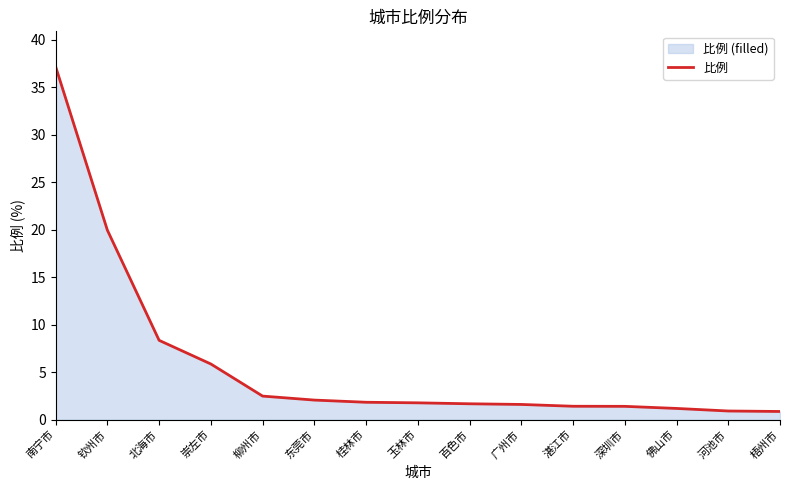

At which label is the value closest to 19?

钦州市